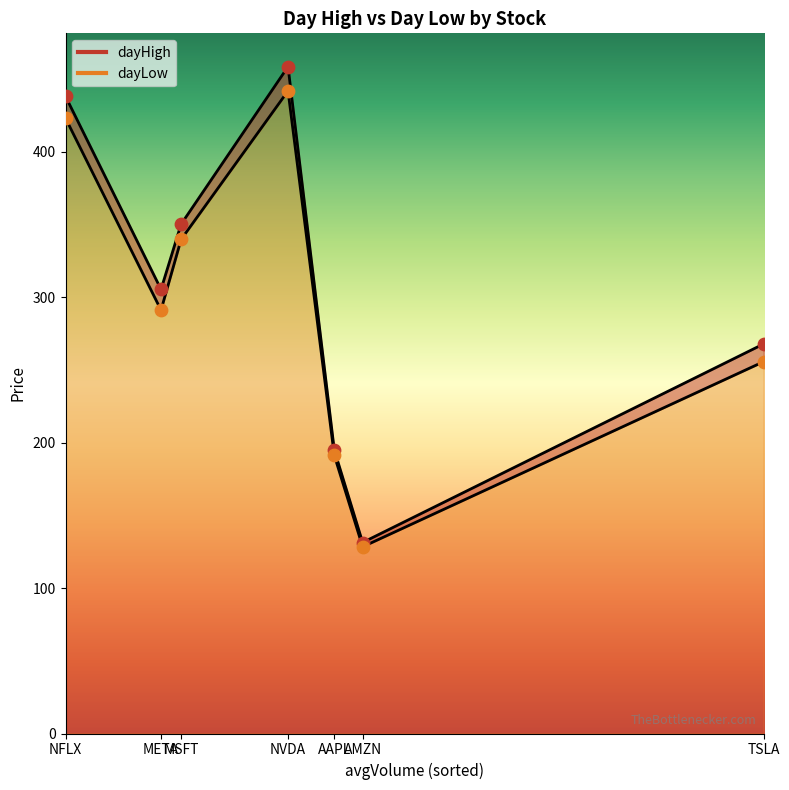

Is the value of dayLow at TSLA greater than the value of dayHigh at META?

No